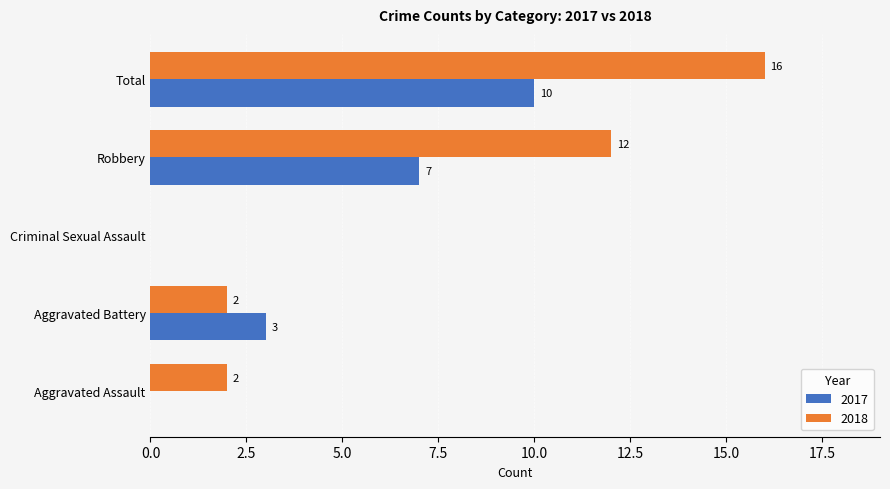

Between Aggravated Assault and Total, which series saw the biggest shift?

2018